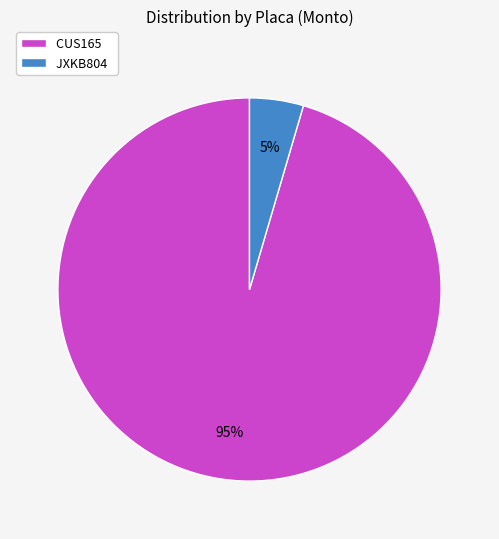

The JXKB804 slice represents 5% of the pie. True or false?

True